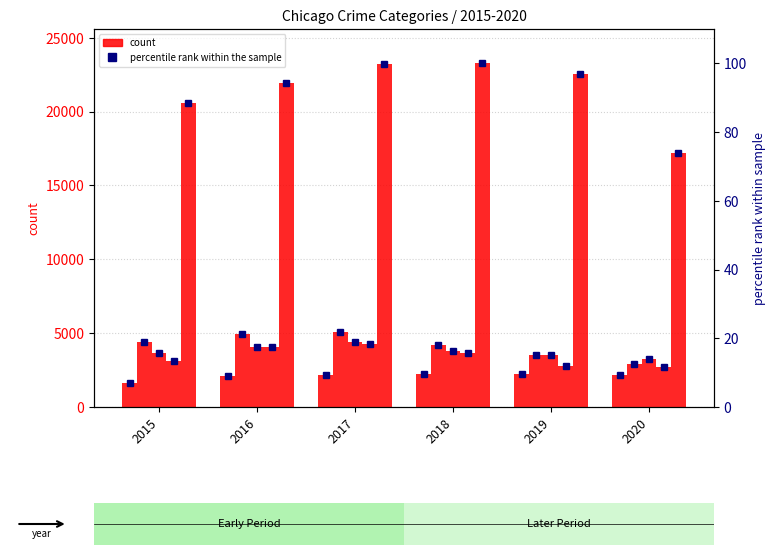

How many data points in Robbery are above 3626?

2